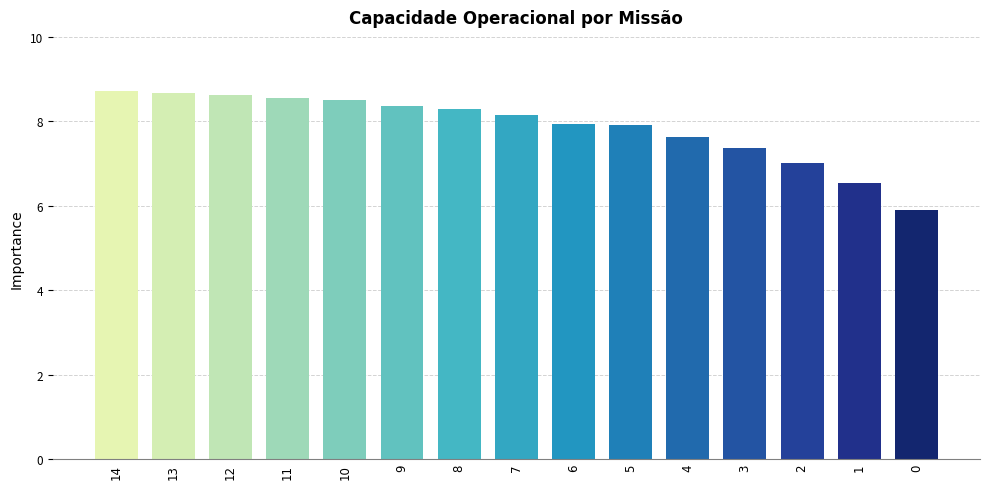

What is the average value?

7.9